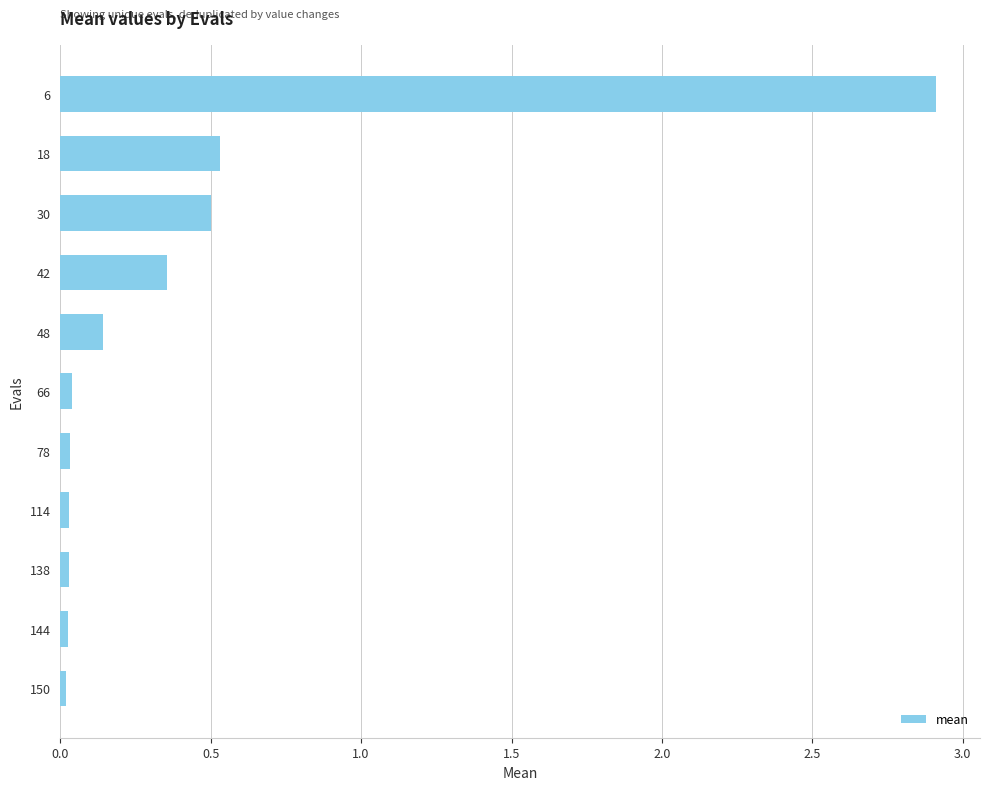

Which label corresponds to the largest value in the chart?

6